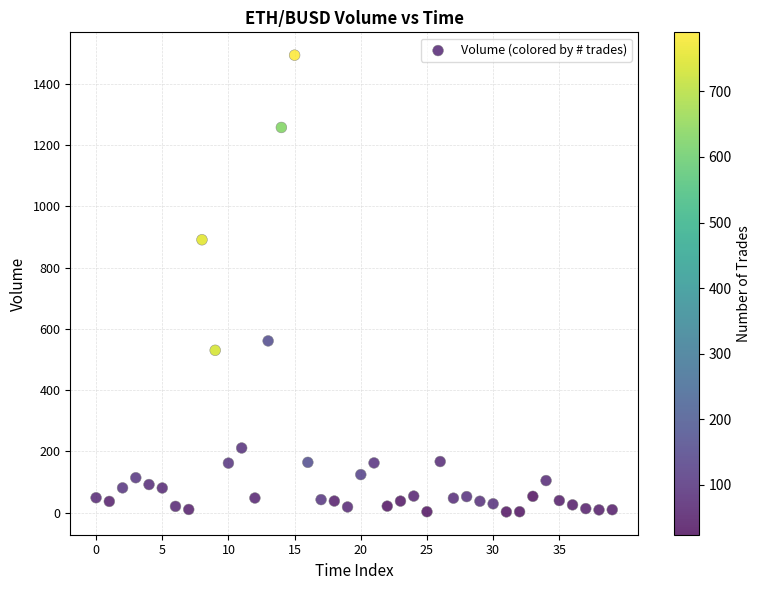

What Y value in the scatter plot is closest to 747?

890.6